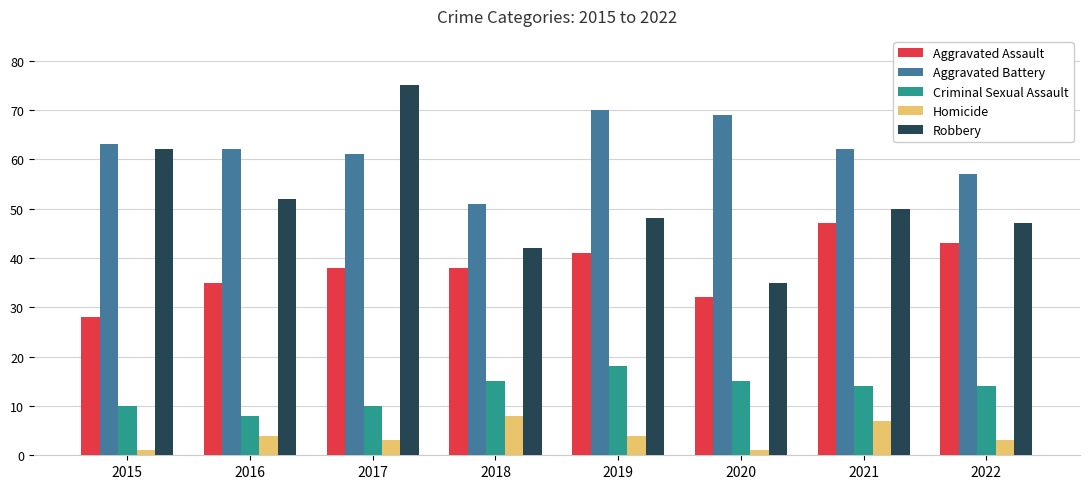

What is the maximum value shown in the chart?

75